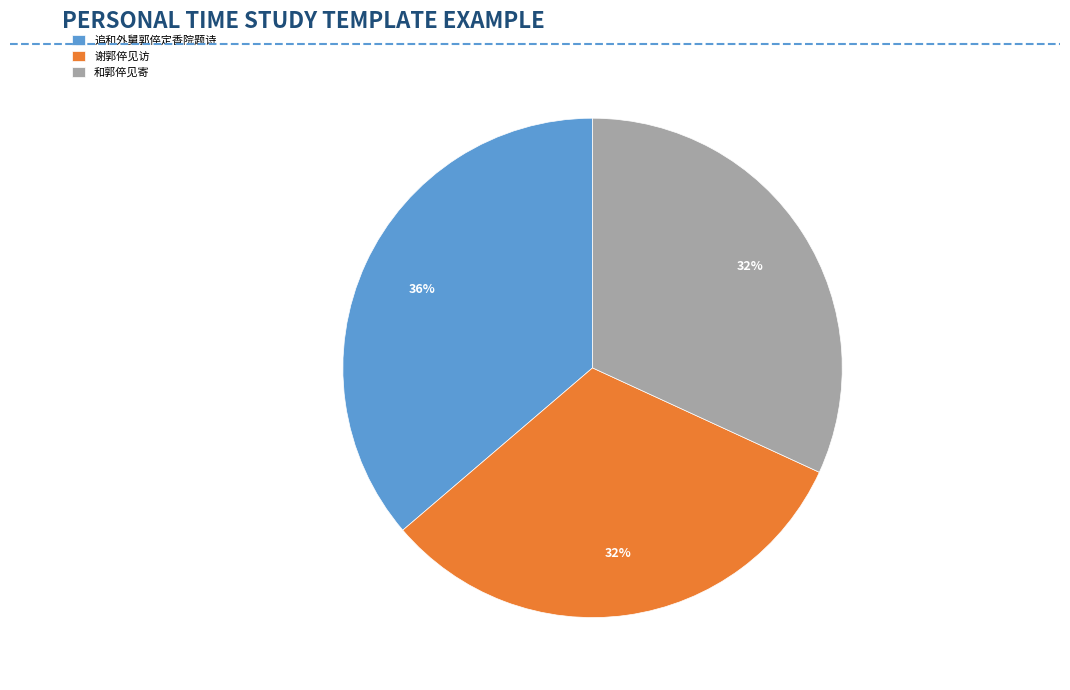

Does any single category account for the majority?

No